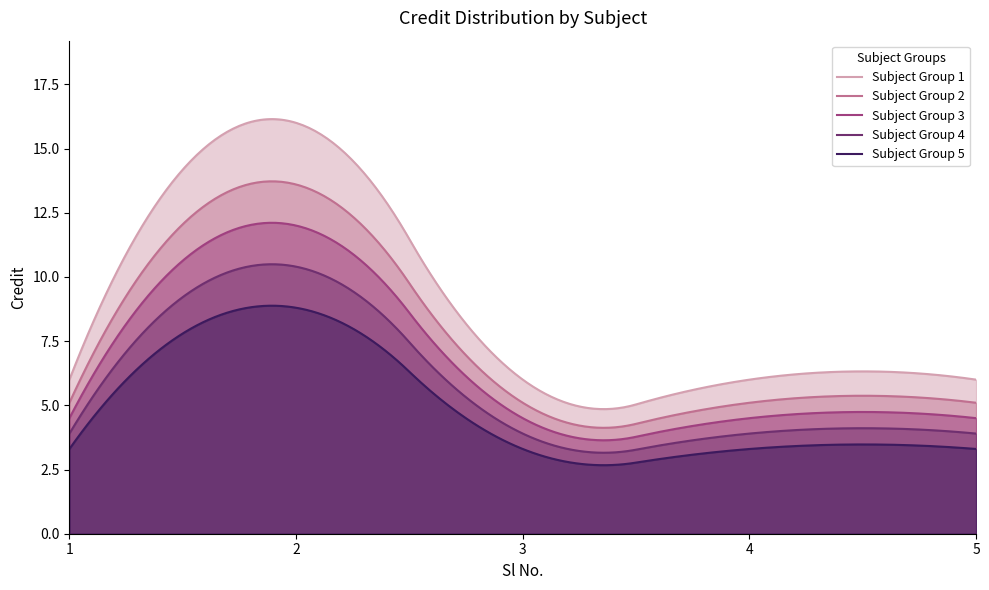

Does the chart have visible grid lines?

No